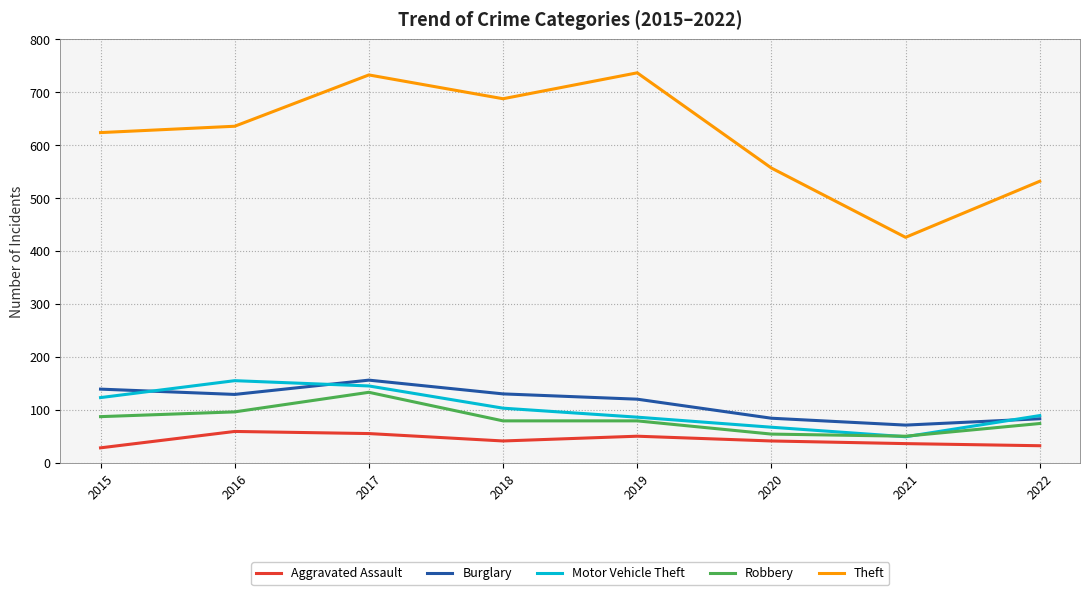

What is the maximum value shown in the chart?

737